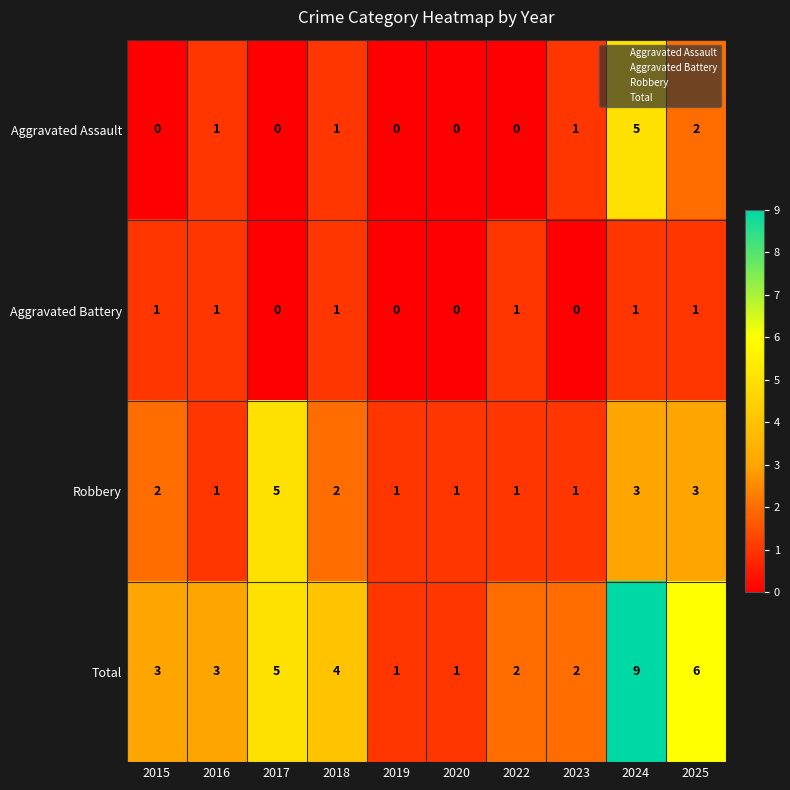

At which label does Aggravated Assault reach its peak?

2024